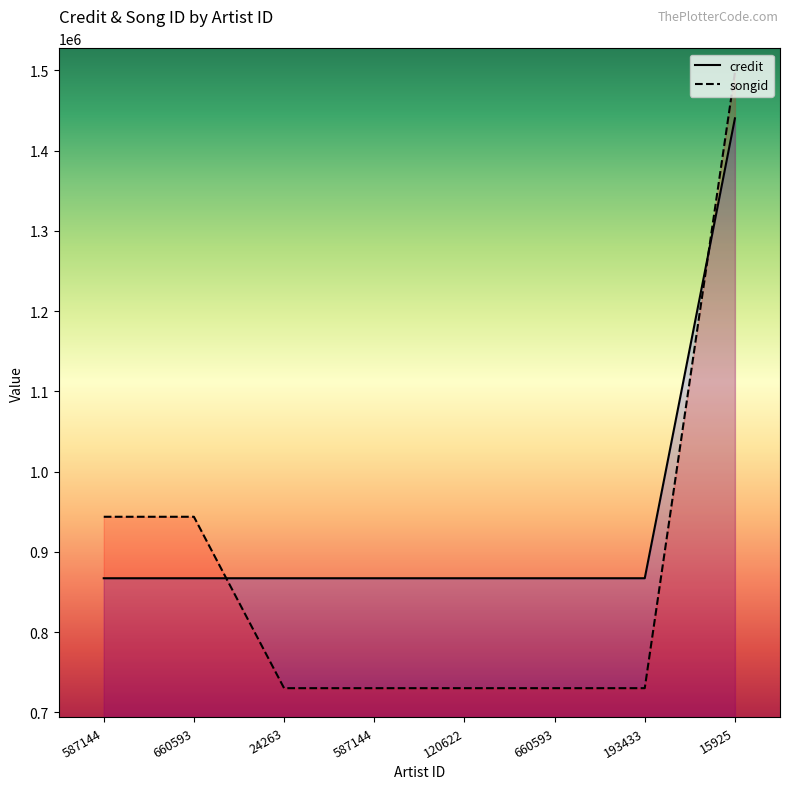

How many lines are shown in the chart?

2